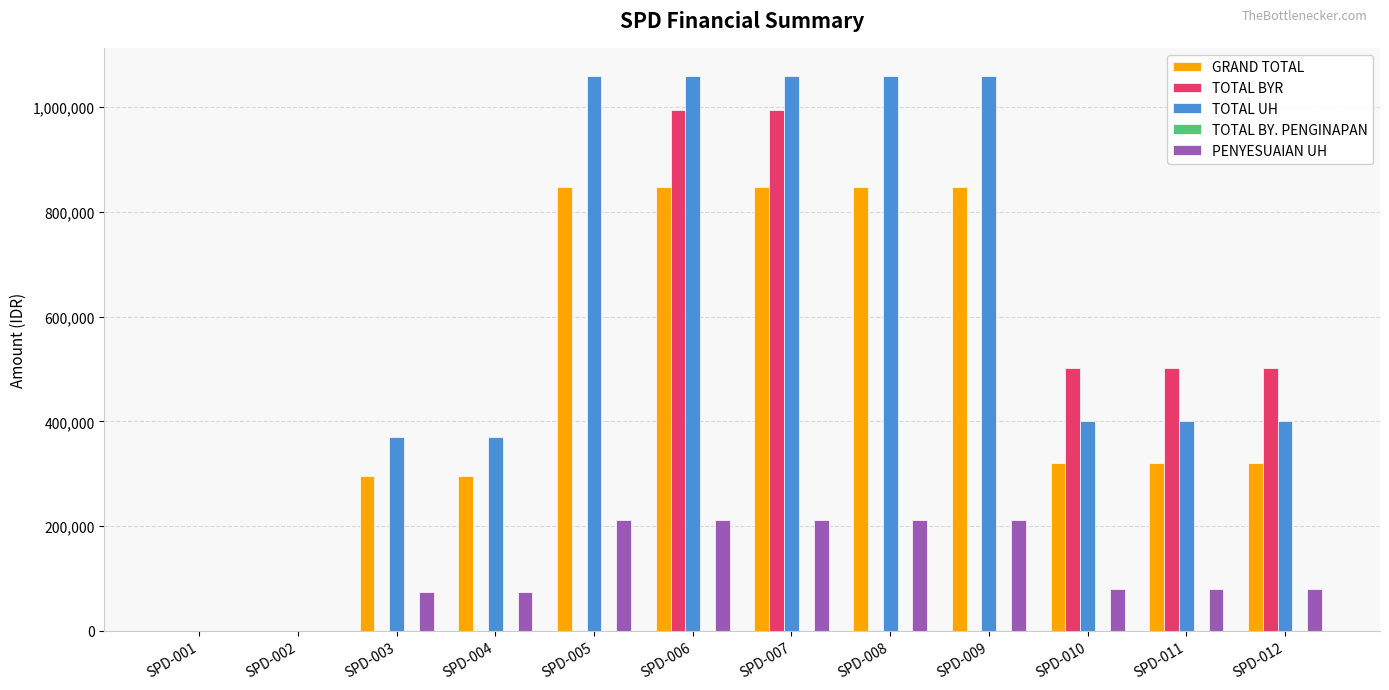

What is the maximum value for TOTAL BYR?

994000